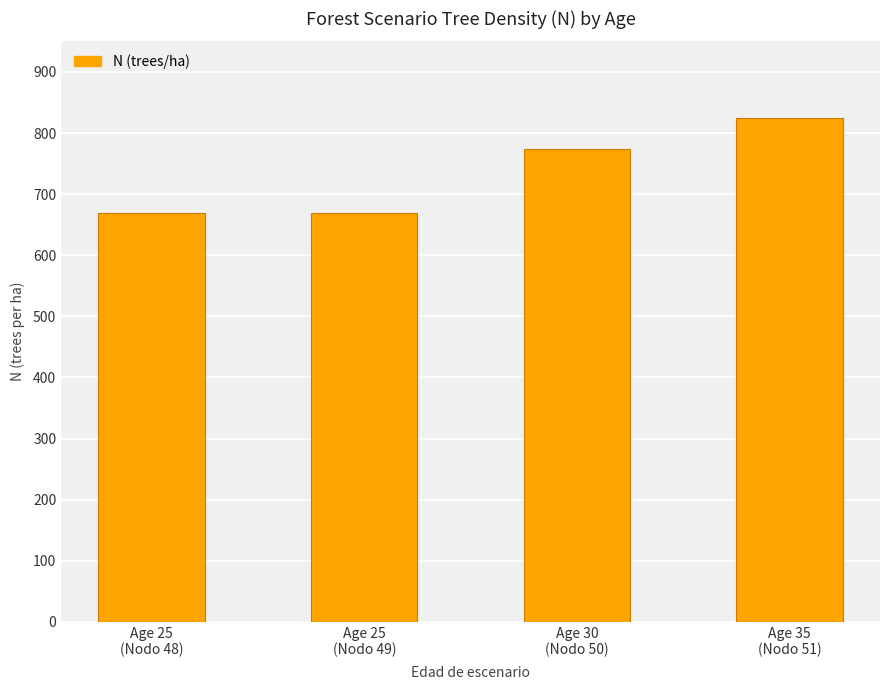

What is the ratio of the value at Age 35
(Nodo 51) to the value at Age 25
(Nodo 49)?

1.2